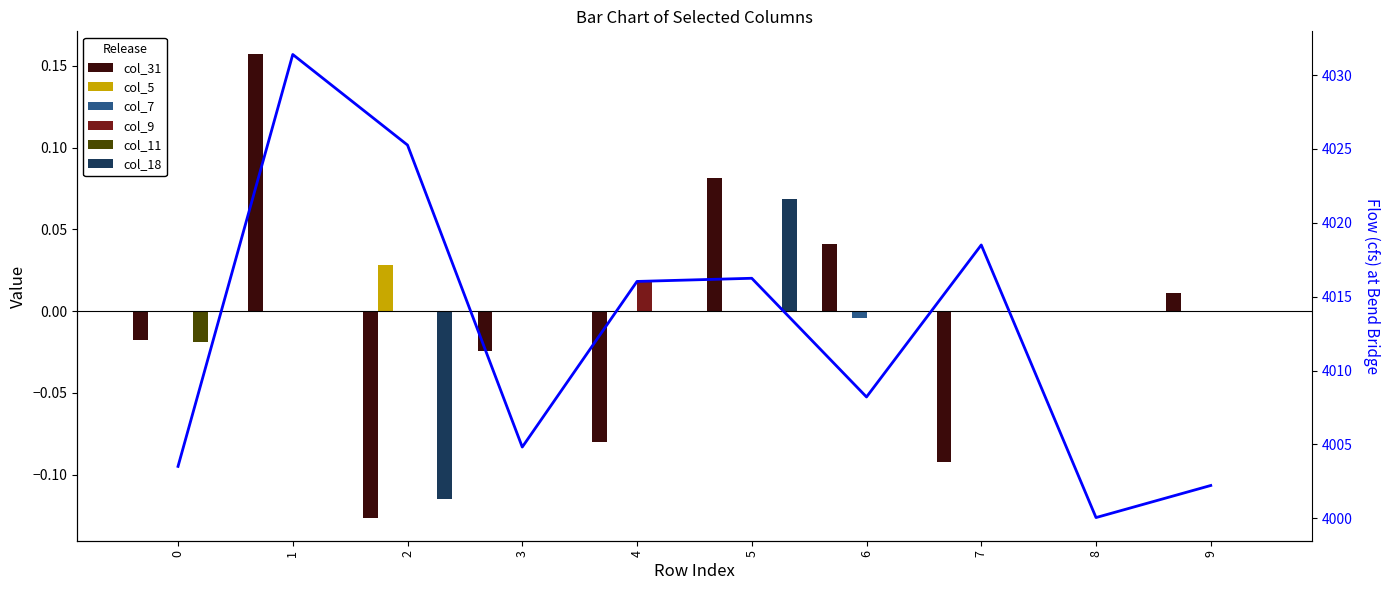

True or false: col_9 has a value of -0.0 at 1.

False